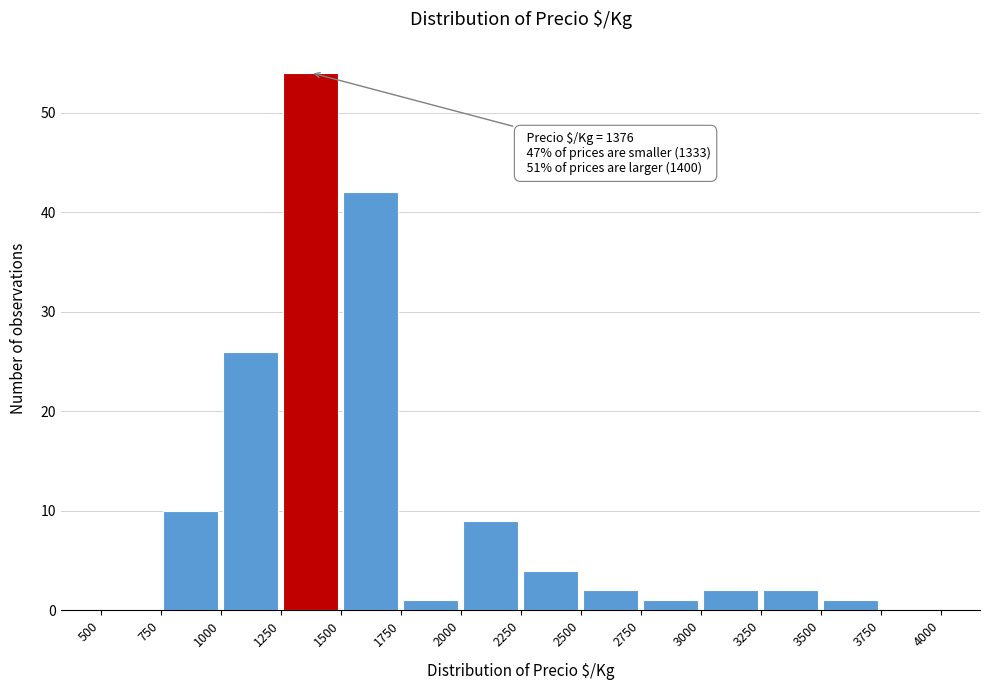

Which range on the x-axis has the tallest bar?

1250 to 1500